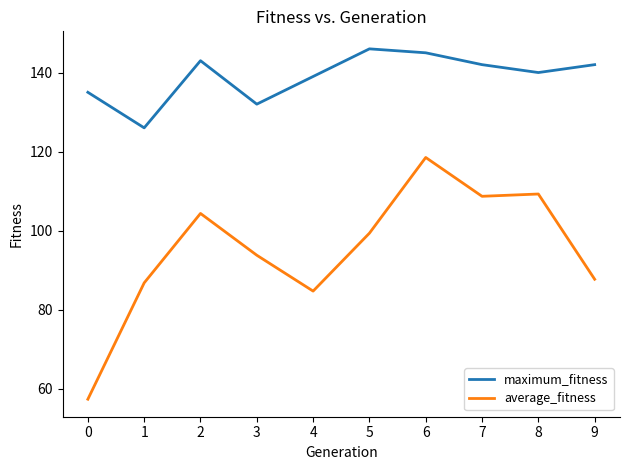

What is the total value across all series at 9?

229.7